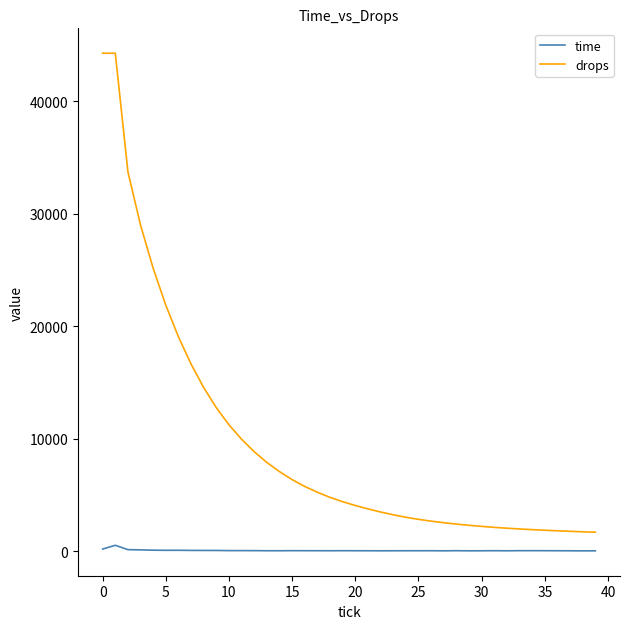

What is the difference between the maximum and minimum values in the drops series?

42593